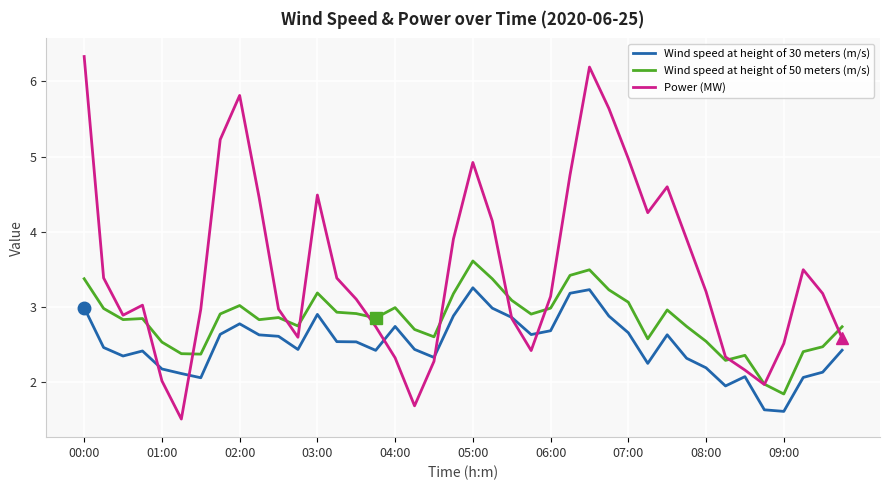

True or false: Wind speed at height of 50 meters (m/s) and Wind speed at height of 30 meters (m/s) cross at least once.

False